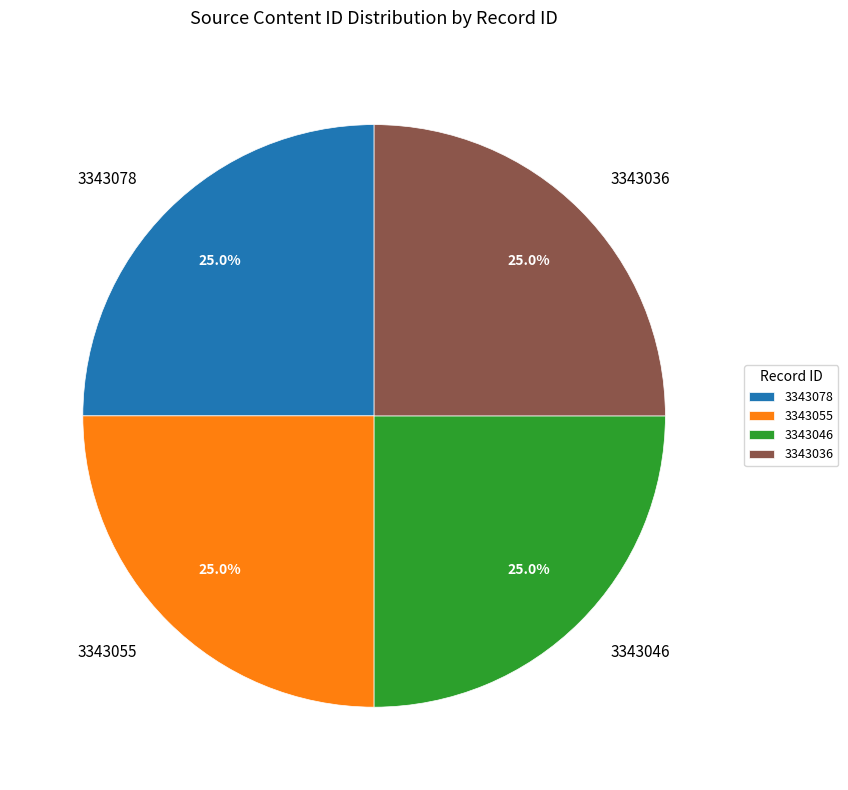

Approximately how many times larger is the value at 3343036 compared to 3343078?

1.0